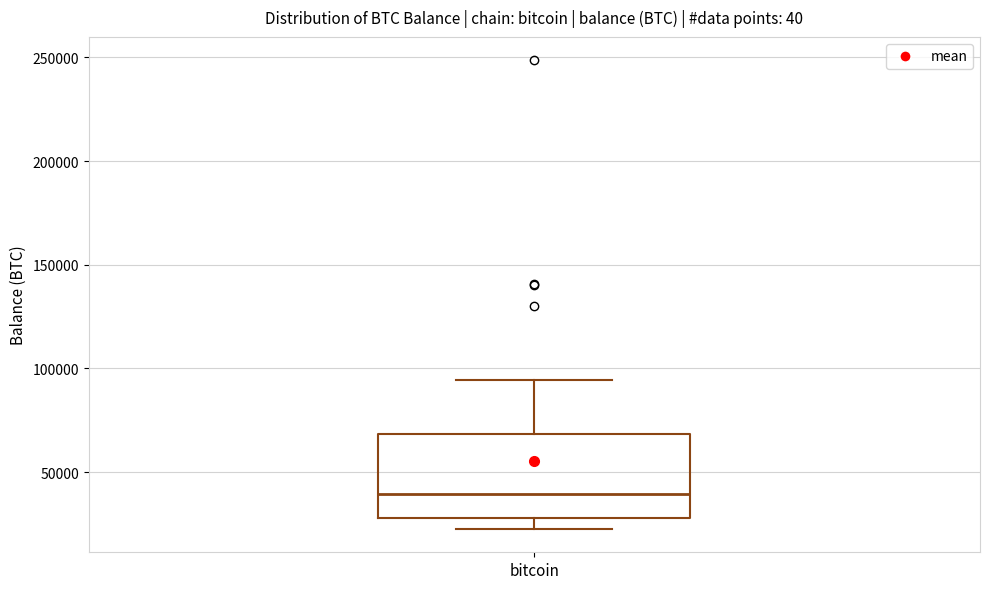

Where is the upper edge of the box for bitcoin on the y-axis? The values are not printed on the chart, so give them approximately, as read against the axis.

70000